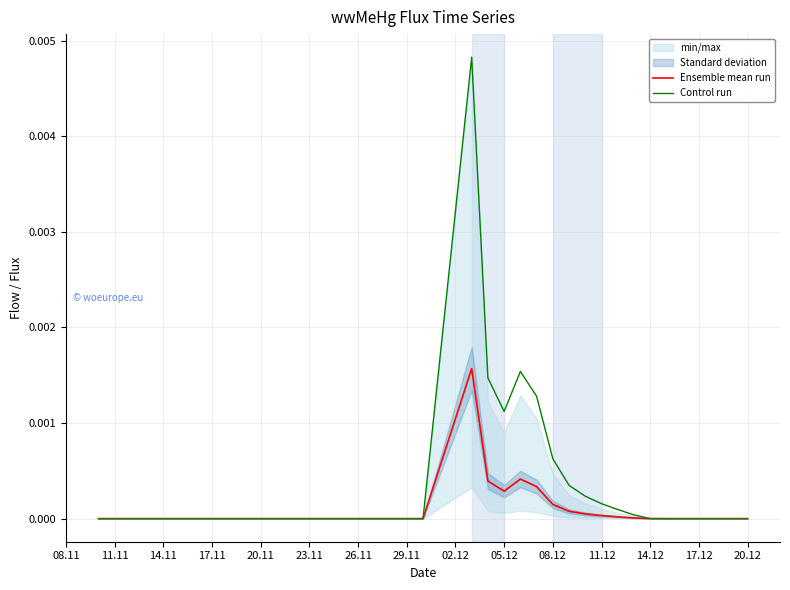

True or false: Ensemble mean run has a value of 0.0 at 20.12.

True